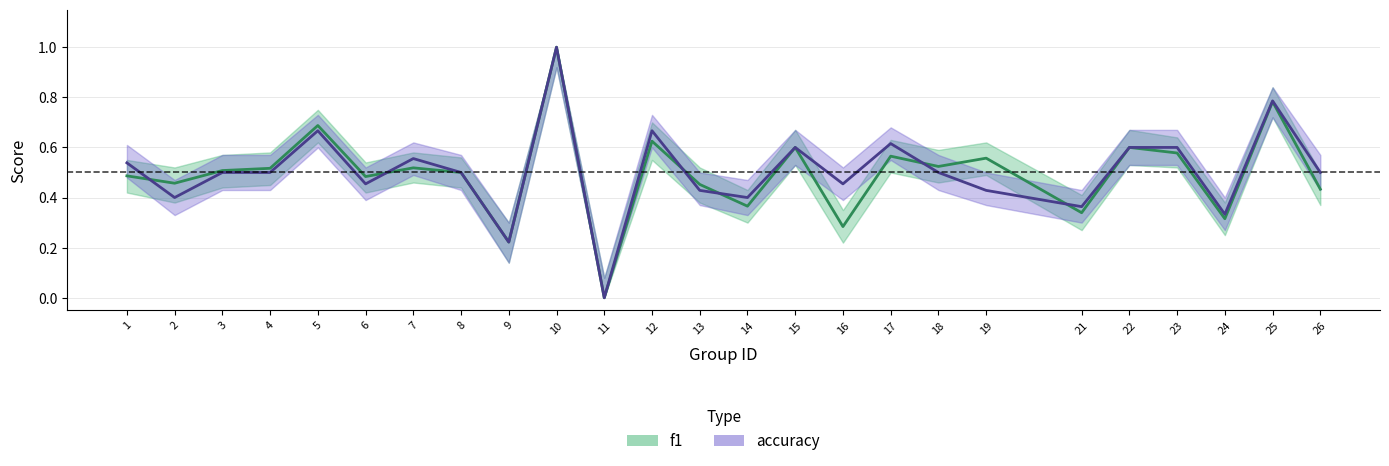

The accuracy series shows 0.6 at 15. True or false?

True